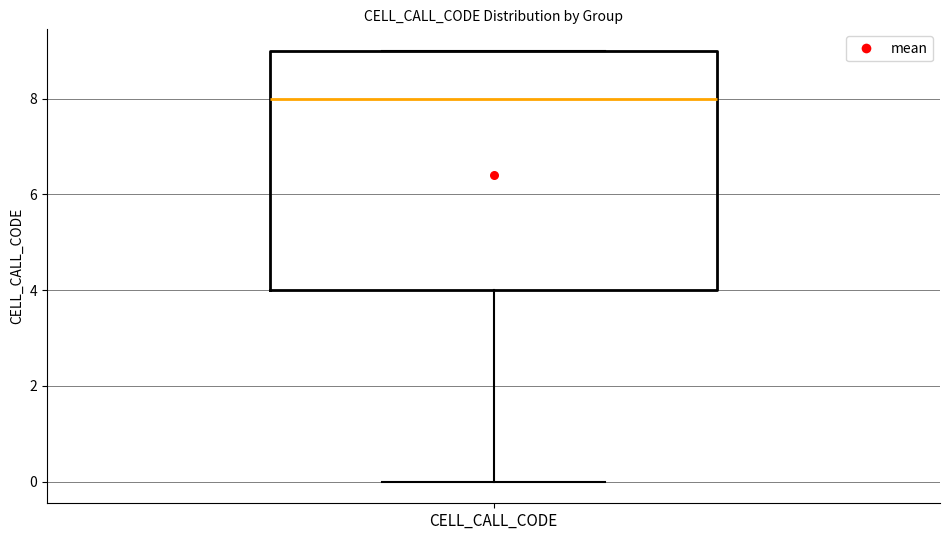

Where is the upper edge of the box for CELL_CALL_CODE on the y-axis? The values are not printed on the chart, so give them approximately, as read against the axis.

9